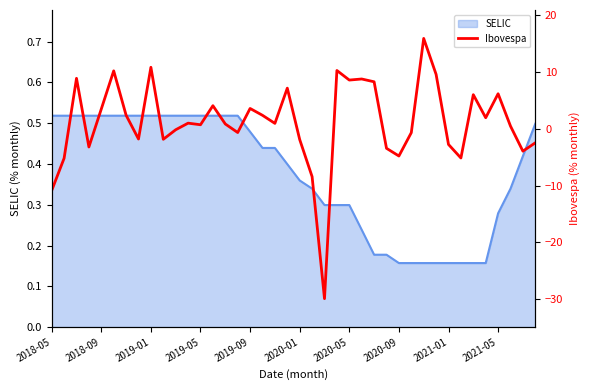

What is the smallest value displayed?

-29.9